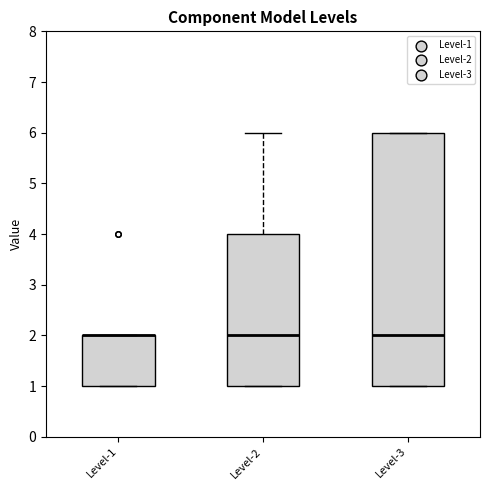

Reading left to right, read every box against the y-axis: the position of its median line, the range the box covers, and the ends of its whiskers. The values are not printed on the chart, so give them approximately, as read against the axis.

Level-1: median 2 (drawn on the box's upper edge), box 1 to 2, whiskers 1 to 2
Level-2: median 2, box 1 to 4, whiskers 1 to 6
Level-3: median 2, box 1 to 6, whiskers 1 to 6